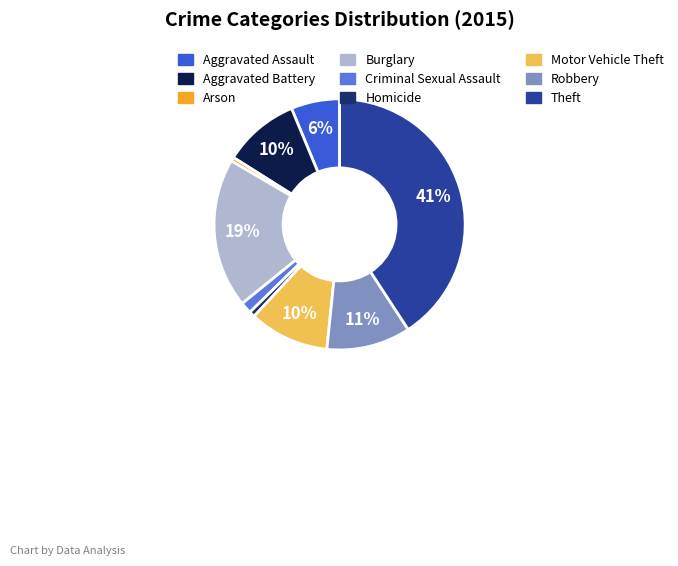

Is it true that Arson is 1% of the pie?

True